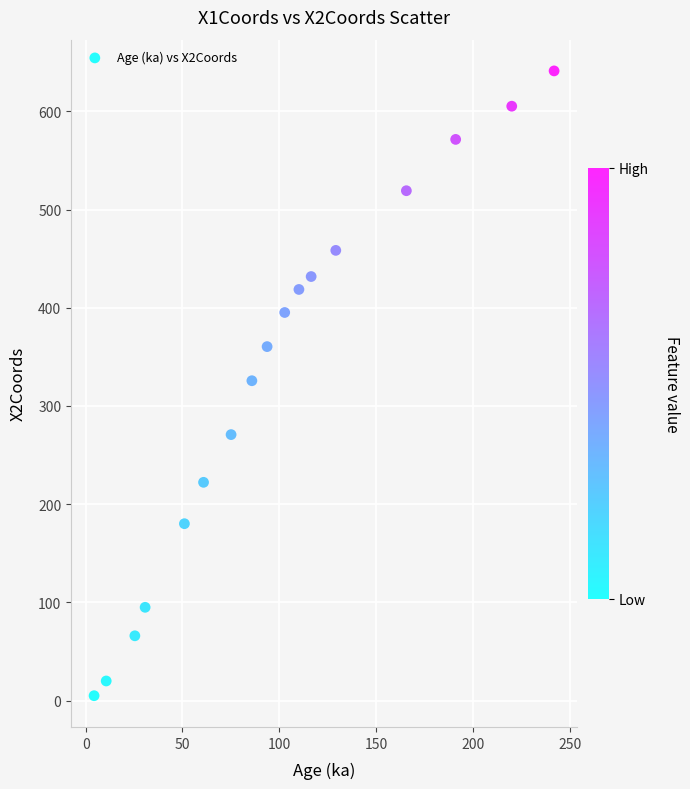

What is the range of Y values (max minus min)?

636.1